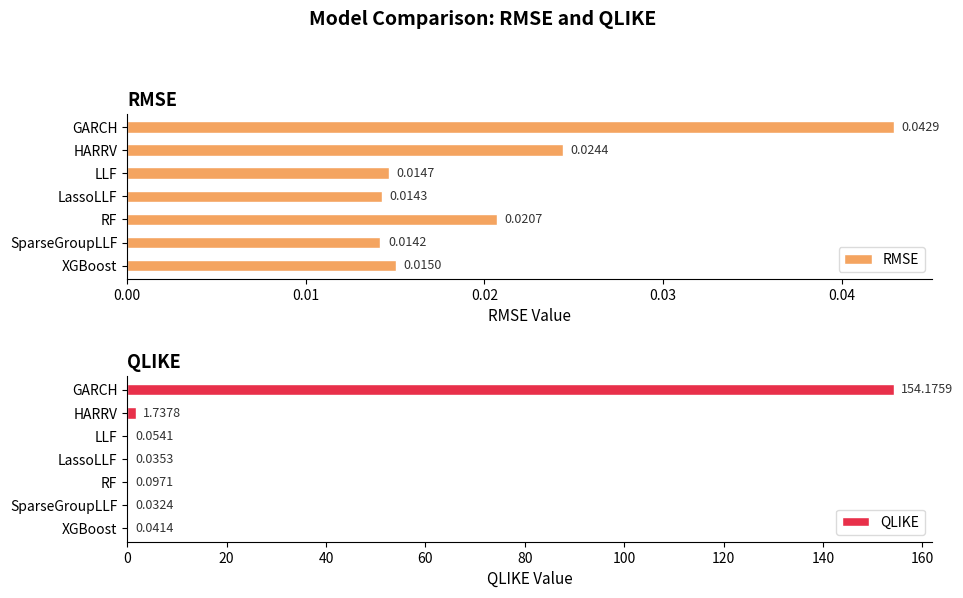

How many distinct data groups are displayed?

2